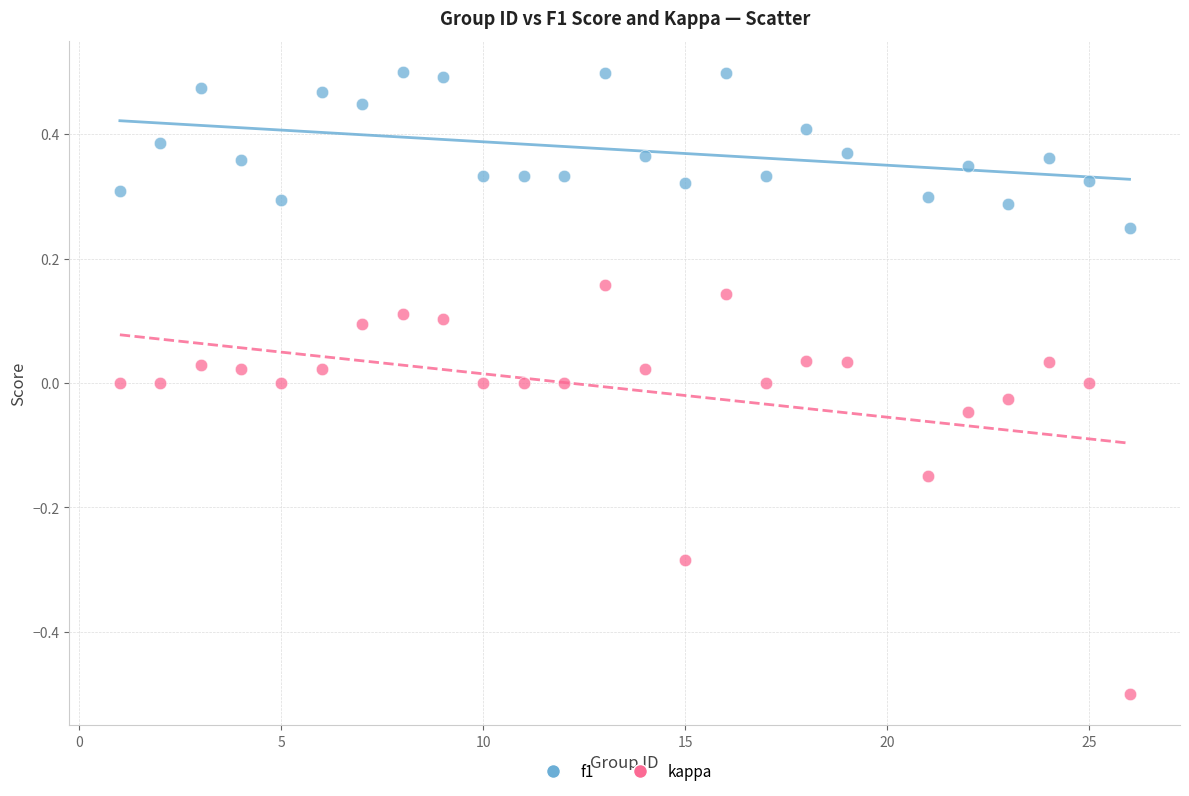

Which series has the widest spread of Y values?

kappa